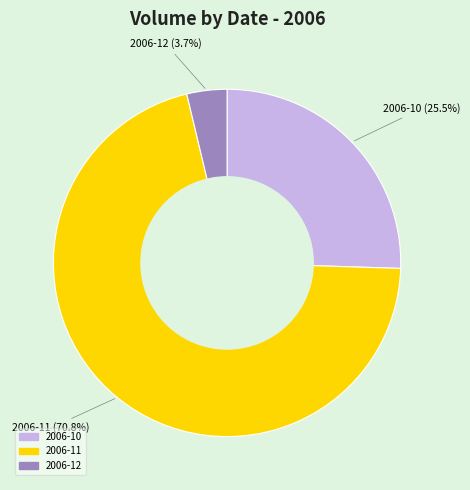

Is there any slice that represents more than half of the pie?

Yes